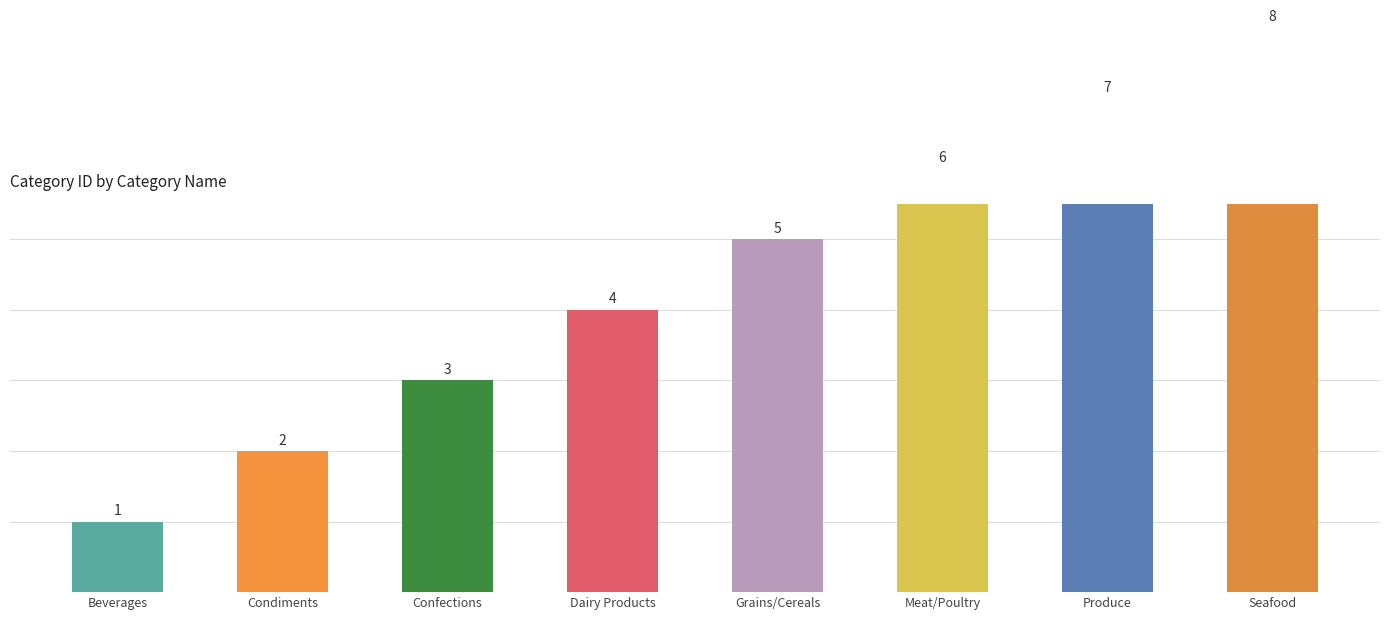

At which label is the value closest to 4?

Dairy Products